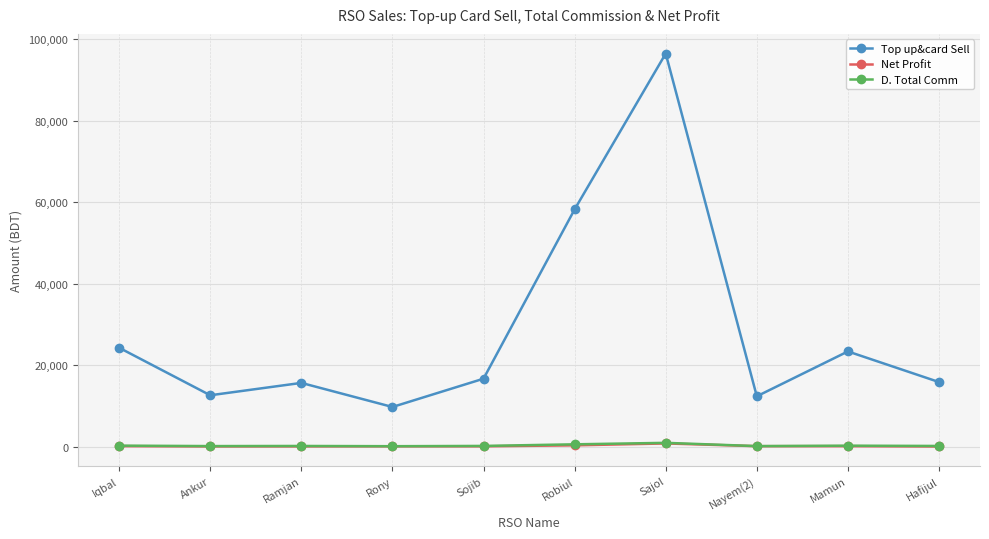

What is the label of the 4th point from the right?

Sajol